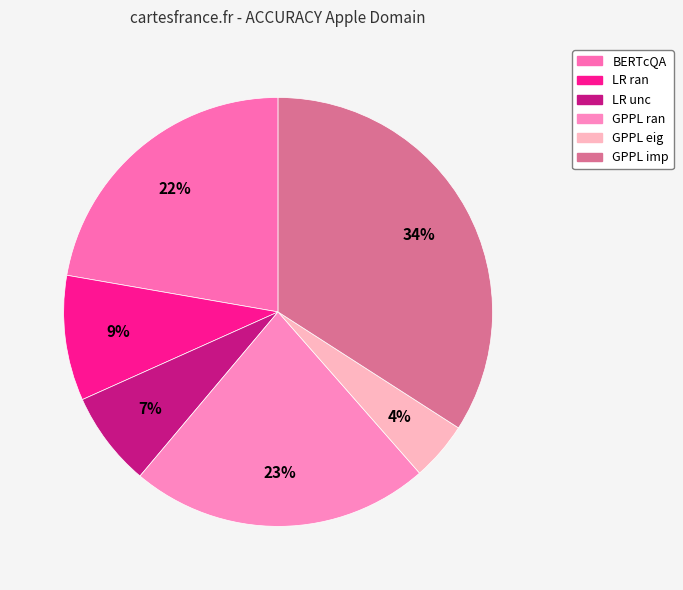

Does GPPL imp represent more than half of the total?

No